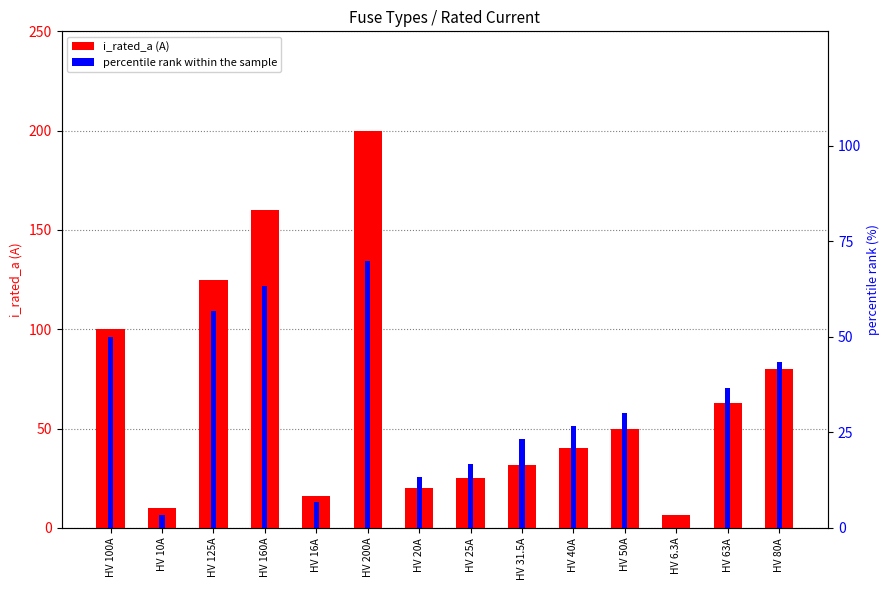

Which series has the widest spread of values?

i_rated_a (A)